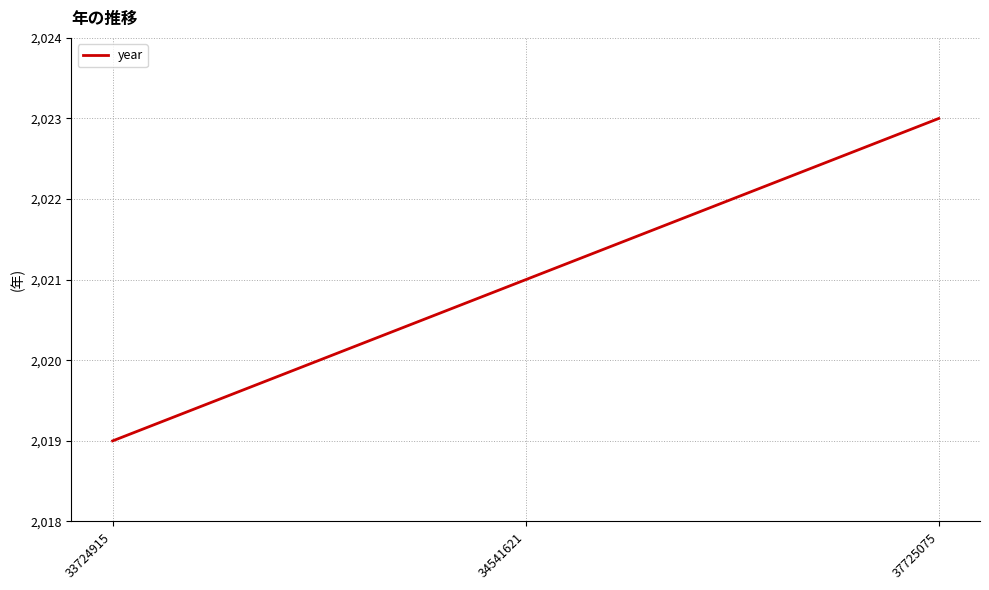

Approximately how many times larger is the value at 37725075 compared to 34541621?

1.0